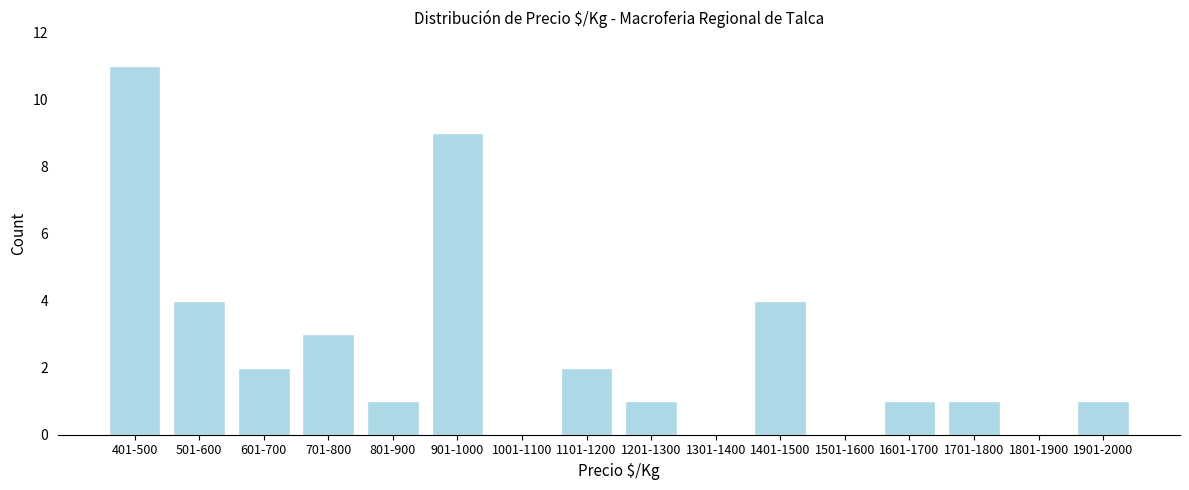

Reading left to right, what are all the values shown in this chart?

401-500=11	501-600=4	601-700=2	701-800=3	801-900=1	901-1000=9	1001-1100=0	1101-1200=2	1201-1300=1	1301-1400=0	1401-1500=4	1501-1600=0	1601-1700=1	1701-1800=1	1801-1900=0	1901-2000=1